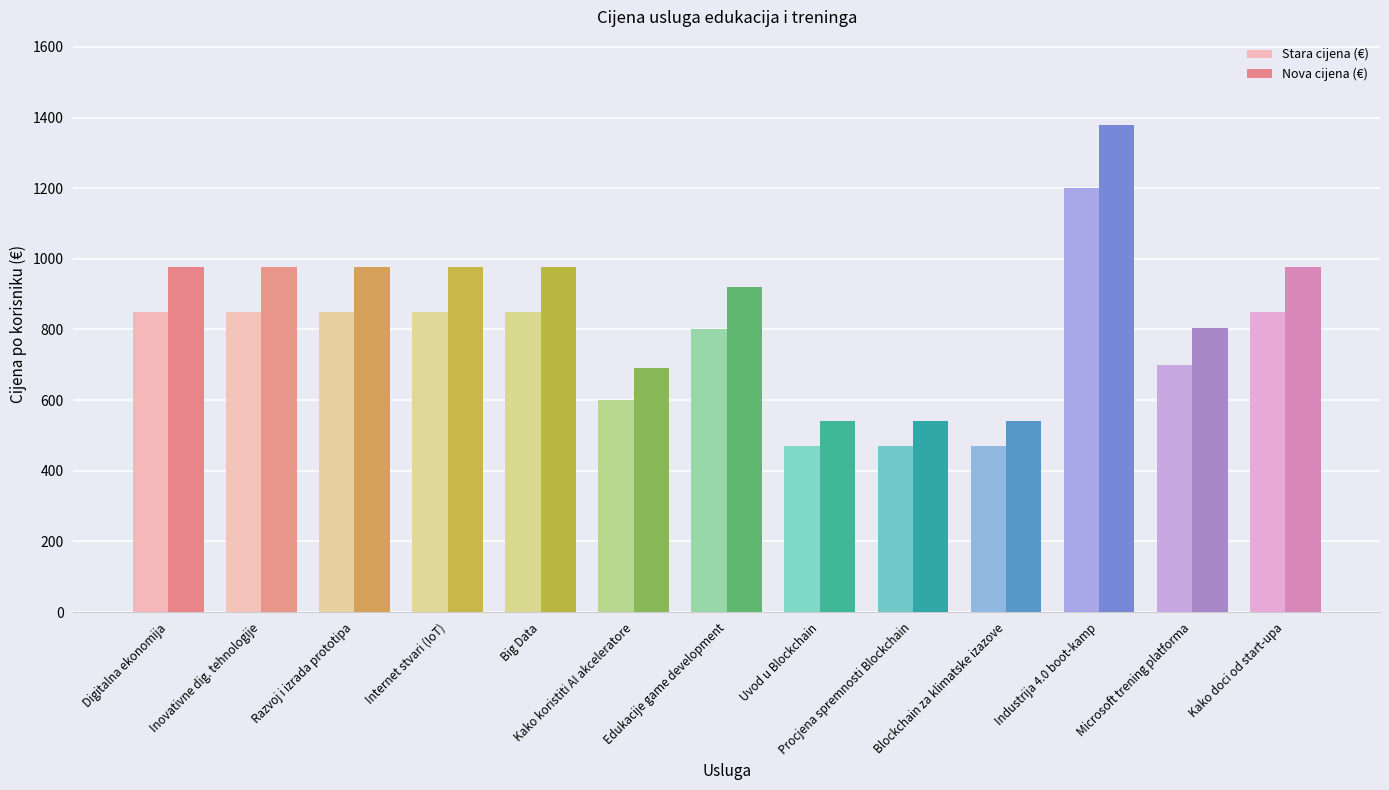

Which series has the largest total across all categories?

Nova cijena (€)